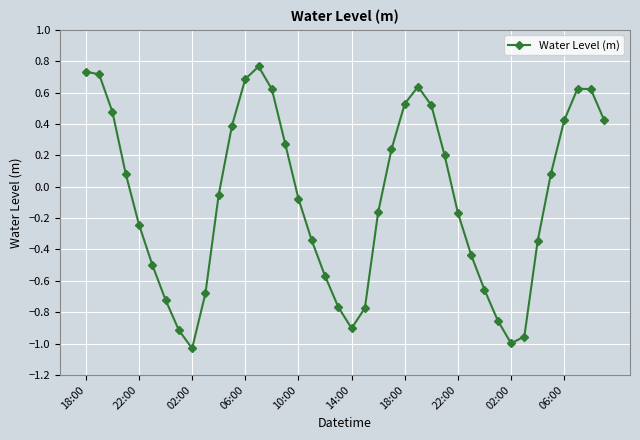

How many interior local valleys (lower than both neighbors) does the data have?

3